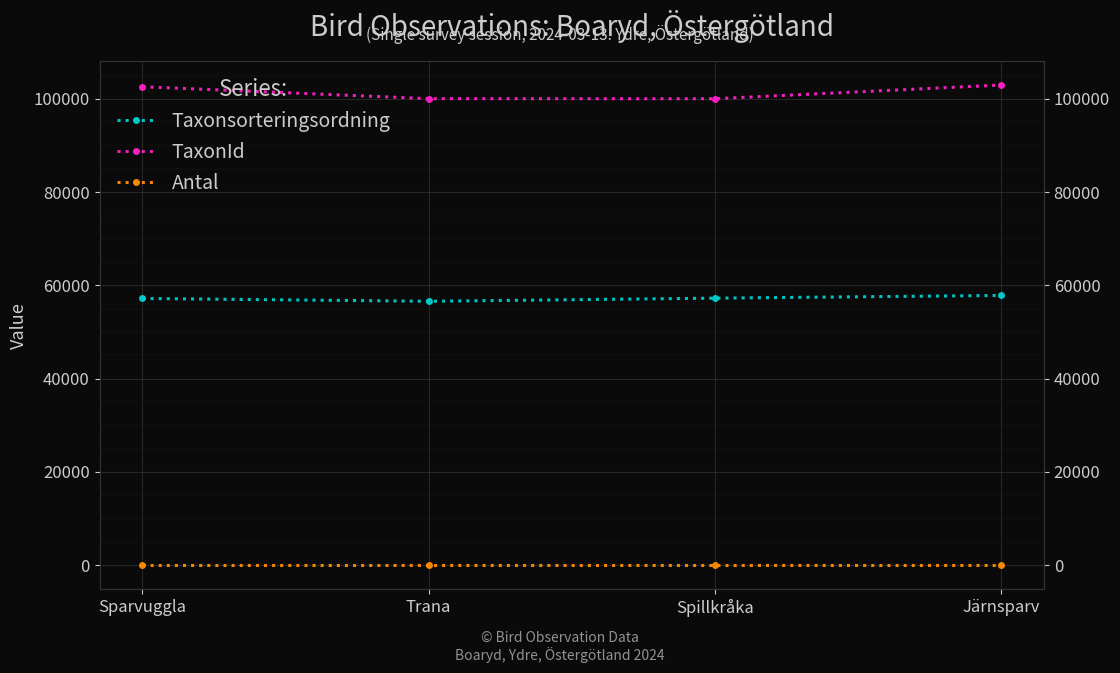

What is the sum of all Antal values?

4